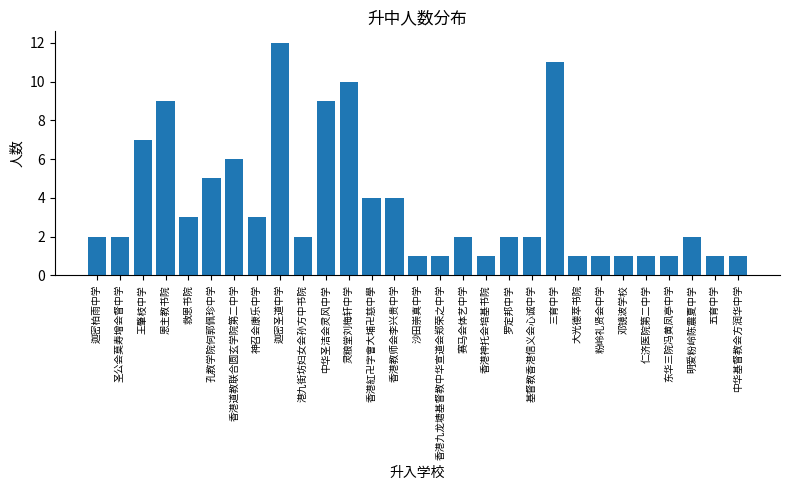

Count the number of categories in the chart.

29